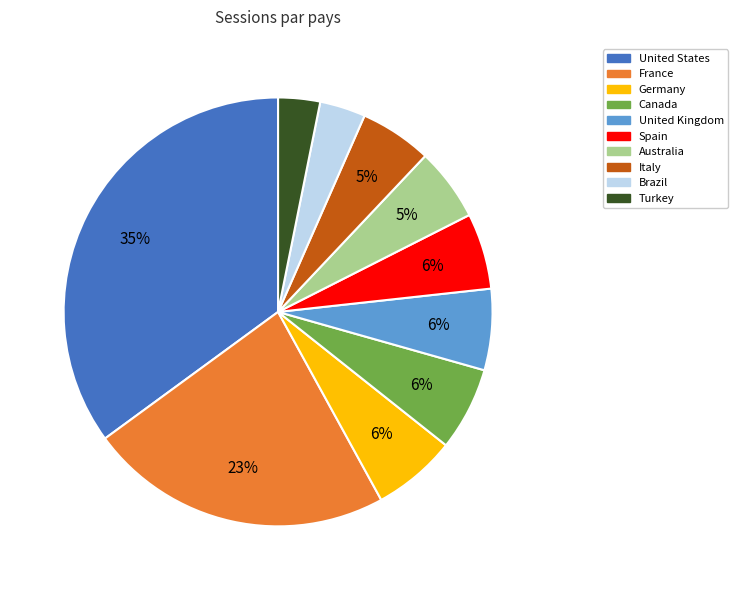

To the nearest percent, what is the average slice percentage?

10%